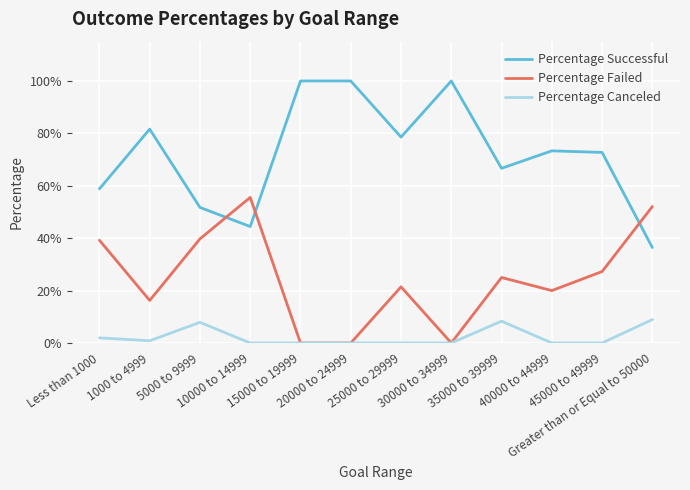

At which label does Percentage Canceled reach its minimum?

10000 to 14999